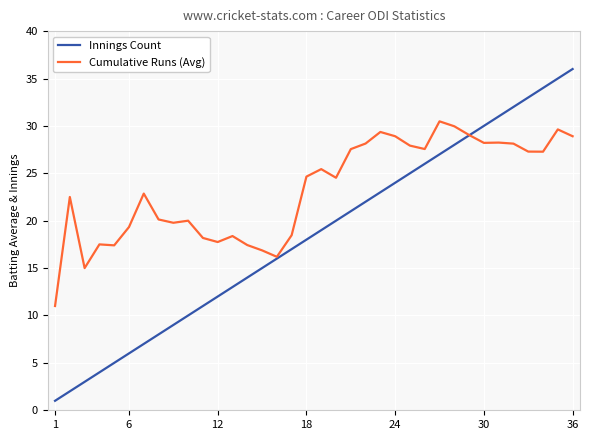

List the series in order of their overall mean, highest first.

Cumulative Runs (Avg), Innings Count